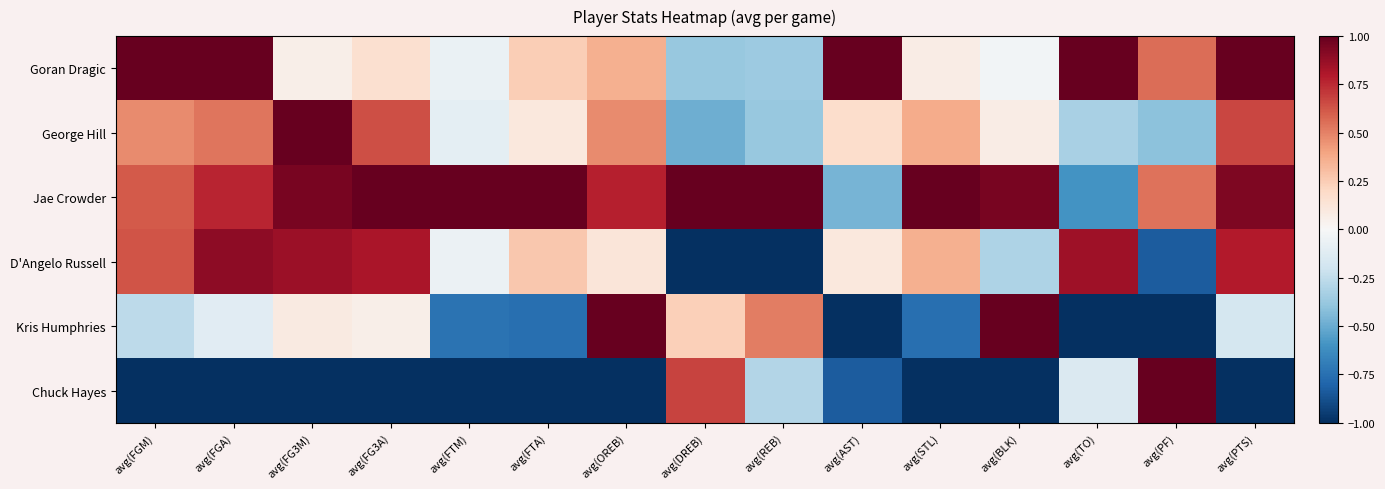

Reading right to left, extract all data points from this chart.

Goran Dragic: avg(PTS)=1.0	avg(PF)=0.6	avg(TO)=1.0	avg(BLK)=-0.0	avg(STL)=0.1	avg(AST)=1.0	avg(REB)=-0.4	avg(DREB)=-0.4	avg(OREB)=0.4	avg(FTA)=0.2	avg(FTM)=-0.1	avg(FG3A)=0.2	avg(FG3M)=0.1	avg(FGA)=1.0	avg(FGM)=1.0
George Hill: avg(PTS)=0.7	avg(PF)=-0.4	avg(TO)=-0.3	avg(BLK)=0.1	avg(STL)=0.4	avg(AST)=0.2	avg(REB)=-0.4	avg(DREB)=-0.5	avg(OREB)=0.5	avg(FTA)=0.1	avg(FTM)=-0.1	avg(FG3A)=0.6	avg(FG3M)=1.0	avg(FGA)=0.5	avg(FGM)=0.5
Jae Crowder: avg(PTS)=0.9	avg(PF)=0.5	avg(TO)=-0.6	avg(BLK)=0.9	avg(STL)=1.0	avg(AST)=-0.5	avg(REB)=1.0	avg(DREB)=1.0	avg(OREB)=0.8	avg(FTA)=1.0	avg(FTM)=1.0	avg(FG3A)=1.0	avg(FG3M)=1.0	avg(FGA)=0.8	avg(FGM)=0.6
D'Angelo Russell: avg(PTS)=0.8	avg(PF)=-0.8	avg(TO)=0.9	avg(BLK)=-0.3	avg(STL)=0.4	avg(AST)=0.1	avg(REB)=-1.0	avg(DREB)=-1.0	avg(OREB)=0.1	avg(FTA)=0.3	avg(FTM)=-0.1	avg(FG3A)=0.8	avg(FG3M)=0.9	avg(FGA)=0.9	avg(FGM)=0.6
Kris Humphries: avg(PTS)=-0.2	avg(PF)=-1.0	avg(TO)=-1.0	avg(BLK)=1.0	avg(STL)=-0.8	avg(AST)=-1.0	avg(REB)=0.5	avg(DREB)=0.2	avg(OREB)=1.0	avg(FTA)=-0.8	avg(FTM)=-0.7	avg(FG3A)=0.1	avg(FG3M)=0.1	avg(FGA)=-0.1	avg(FGM)=-0.3
Chuck Hayes: avg(PTS)=-1.0	avg(PF)=1.0	avg(TO)=-0.1	avg(BLK)=-1.0	avg(STL)=-1.0	avg(AST)=-0.8	avg(REB)=-0.3	avg(DREB)=0.7	avg(OREB)=-1.0	avg(FTA)=-1.0	avg(FTM)=-1.0	avg(FG3A)=-1.0	avg(FG3M)=-1.0	avg(FGA)=-1.0	avg(FGM)=-1.0